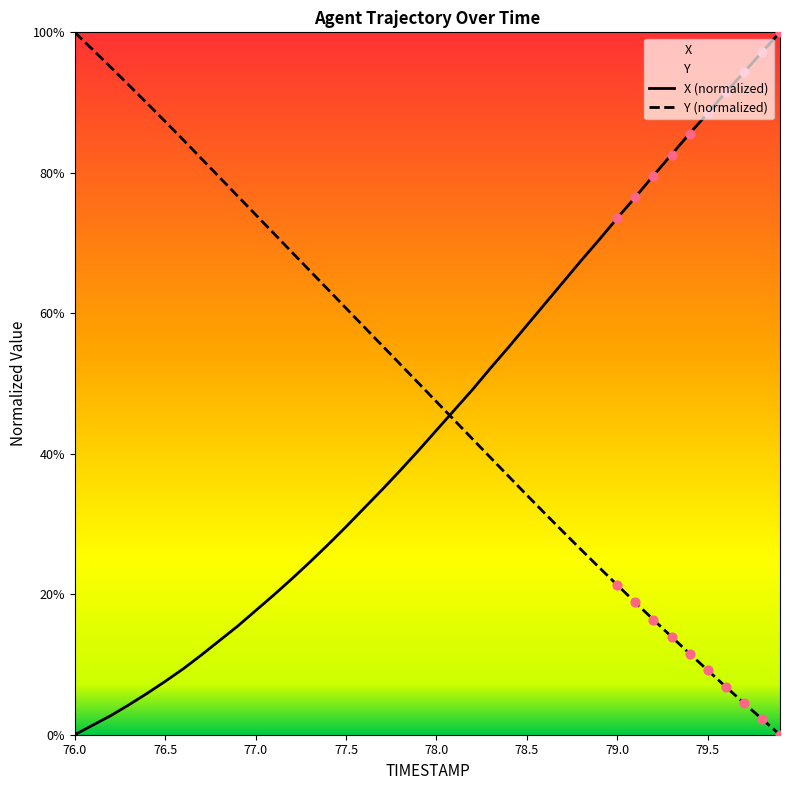

Which series has the largest Y range (max minus min)?

X